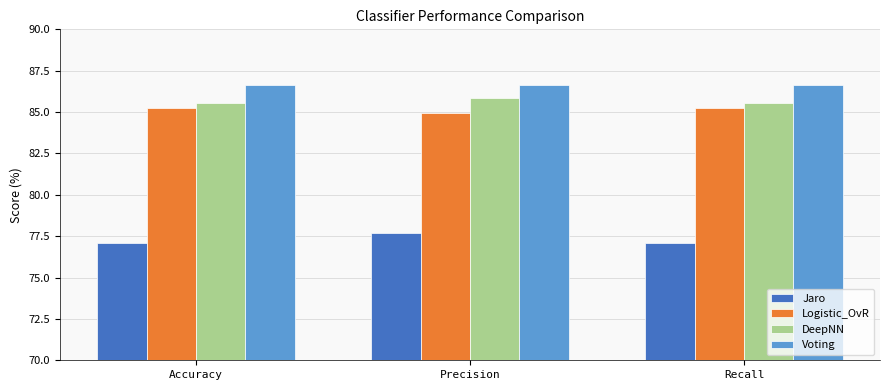

What is the label of the 1st bar from the left?

Accuracy